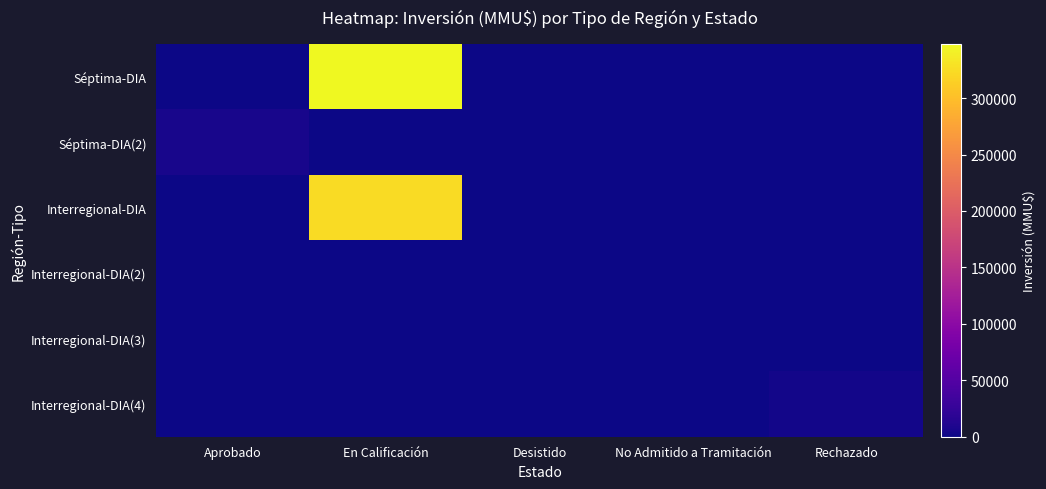

Which series changed the most between Aprobado and Desistido?

Séptima-DIA(2)